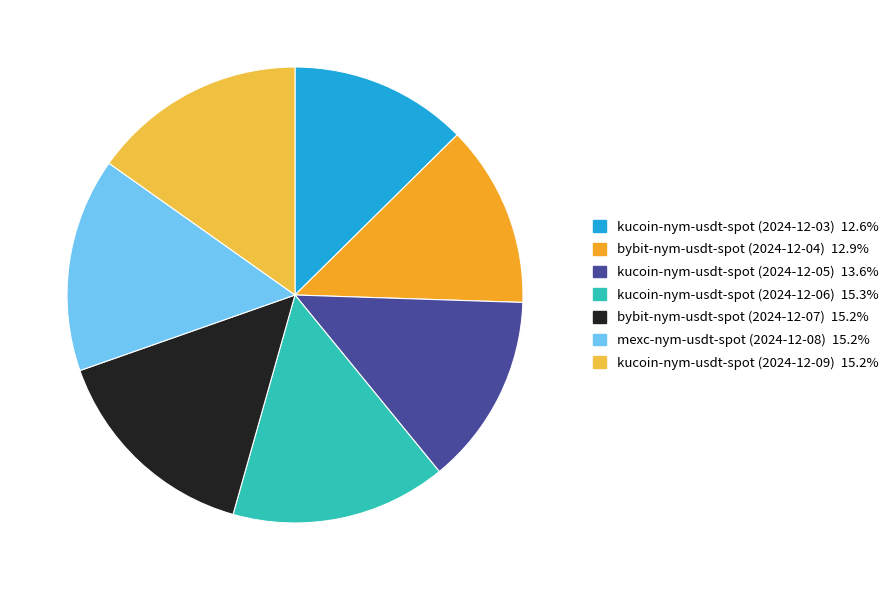

How many slices are in this pie chart?

7